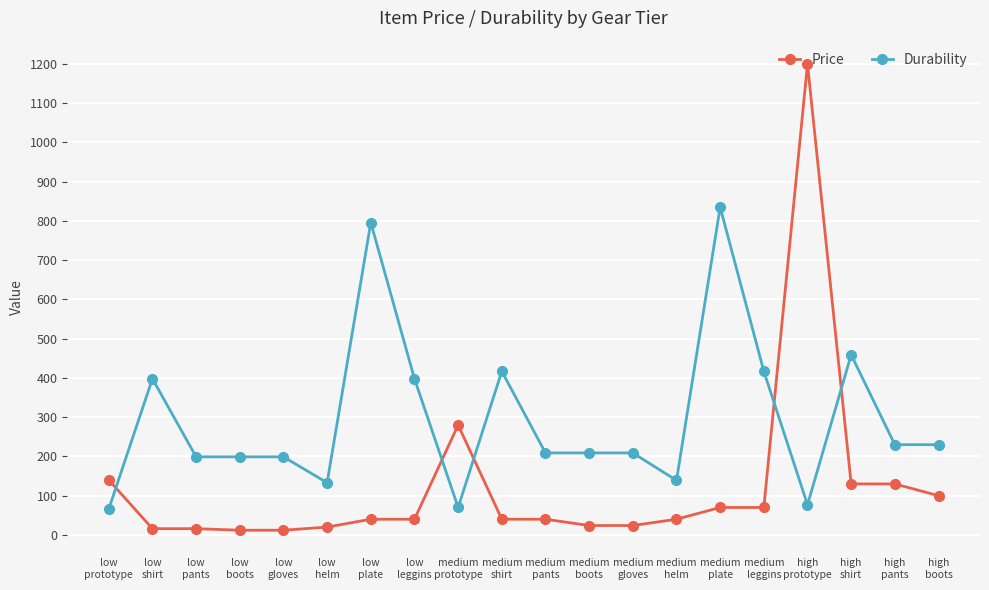

Rank the series at medium
gloves from highest to lowest value.

Durability, Price